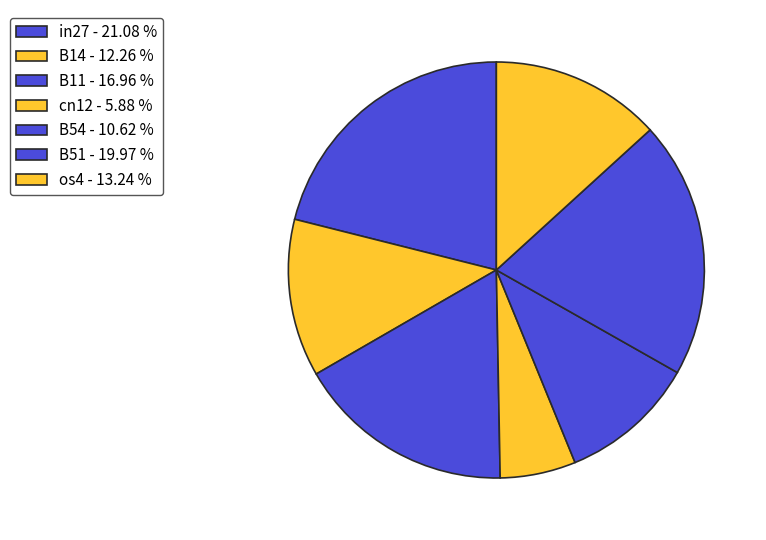

Which has a higher value, in27 or B51?

in27